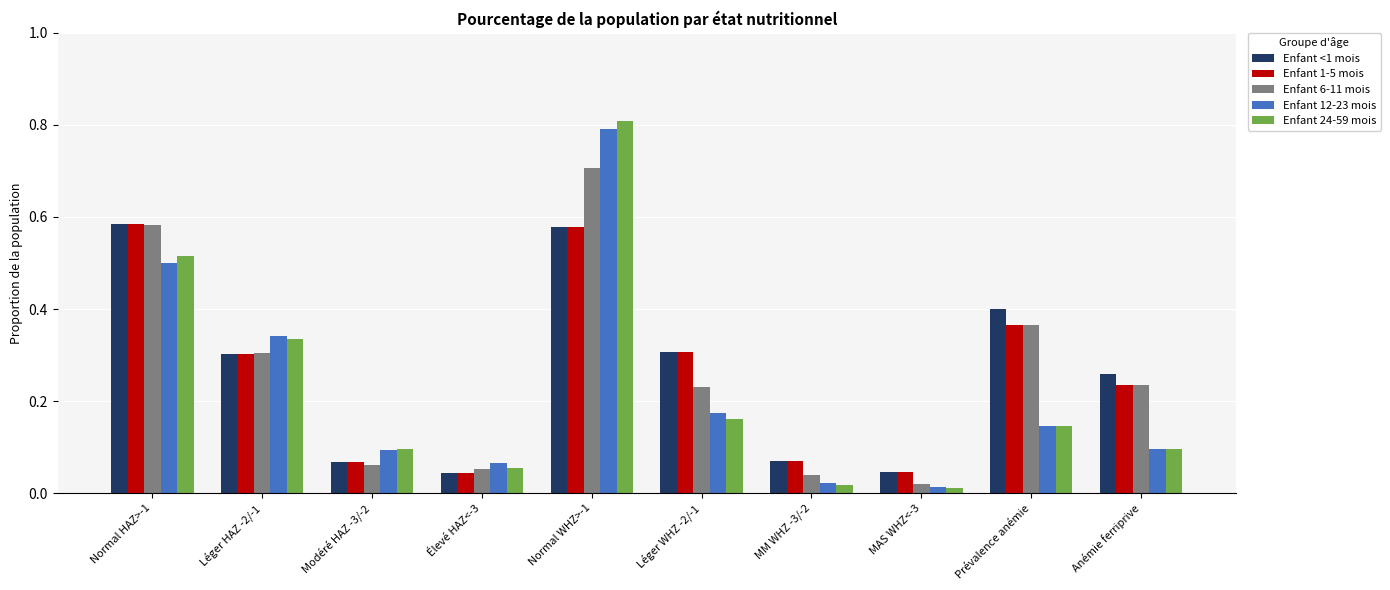

Which series has the widest spread of values?

Enfant 24-59 mois